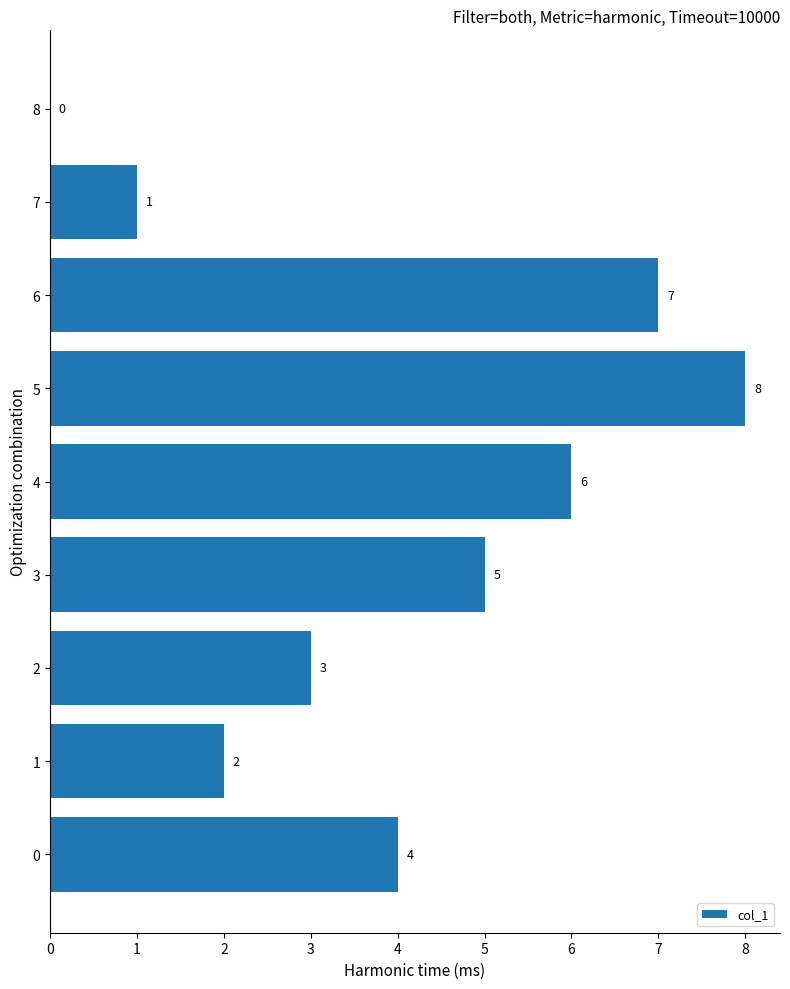

What is the approximate value at 5?

8